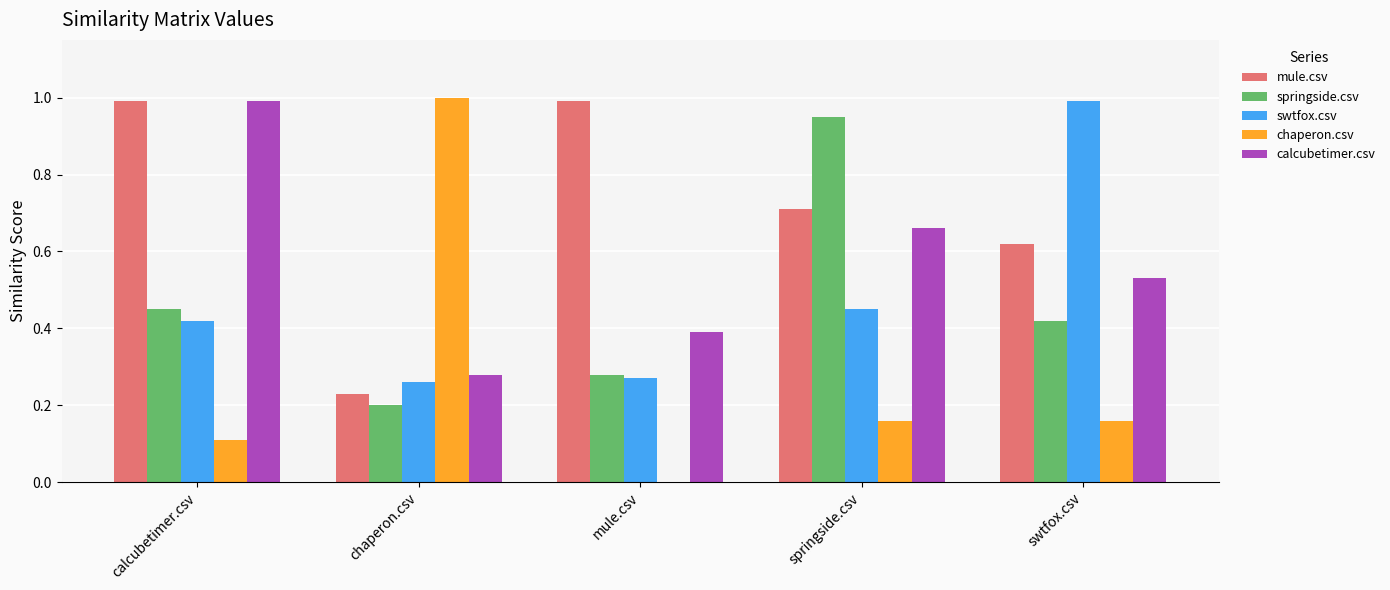

Which series changed the most between calcubetimer.csv and mule.csv?

calcubetimer.csv